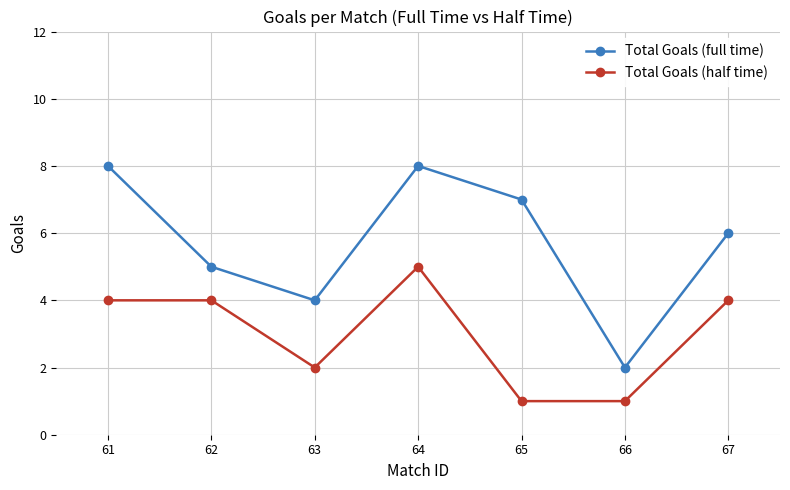

Is the value of Total Goals (half time) at 62 greater than the value of Total Goals (full time) at 66?

Yes